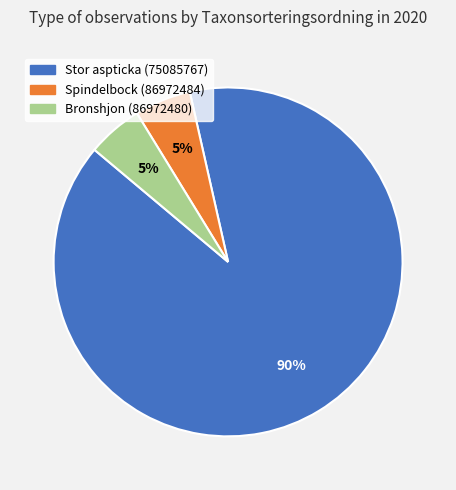

How many segments does this pie chart have?

3